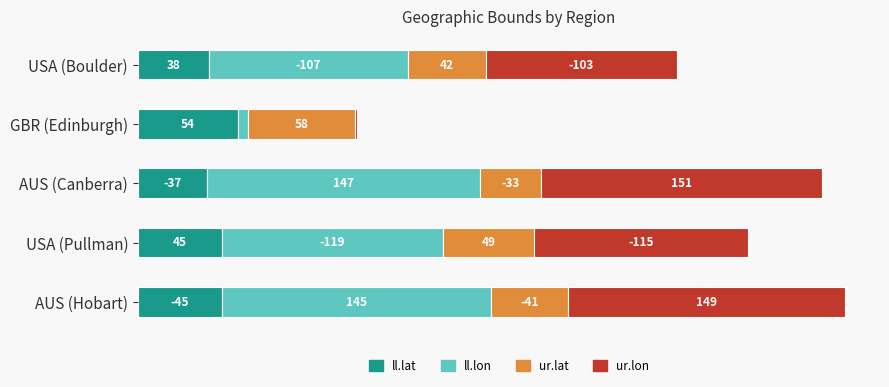

What are all the series names shown in the legend?

ll.lat, ll.lon, ur.lat, ur.lon